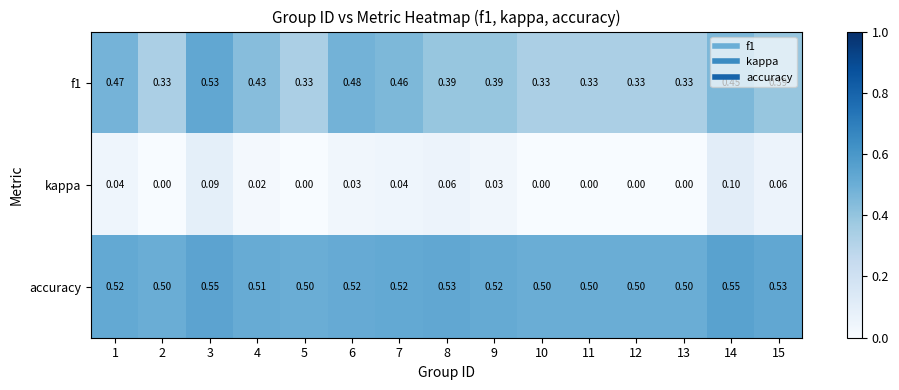

List the series in order of their peak value, highest first.

accuracy, f1, kappa